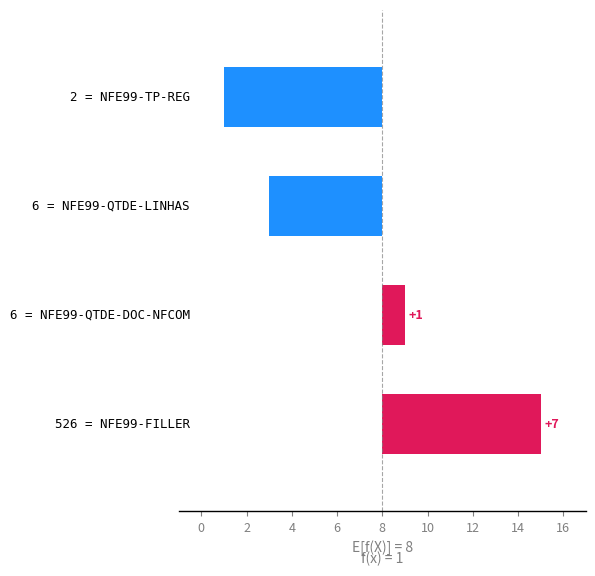

The value at NFE99-QTDE-LINHAS is -9. True or false?

False